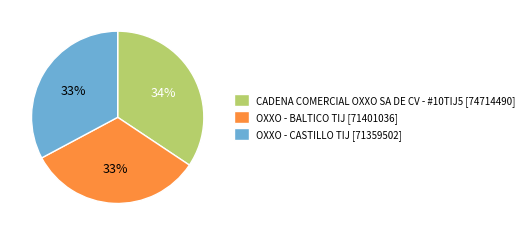

Between CADENA COMERCIAL OXXO SA DE CV - #10TIJ5 and OXXO - CASTILLO TIJ, which is larger?

CADENA COMERCIAL OXXO SA DE CV - #10TIJ5